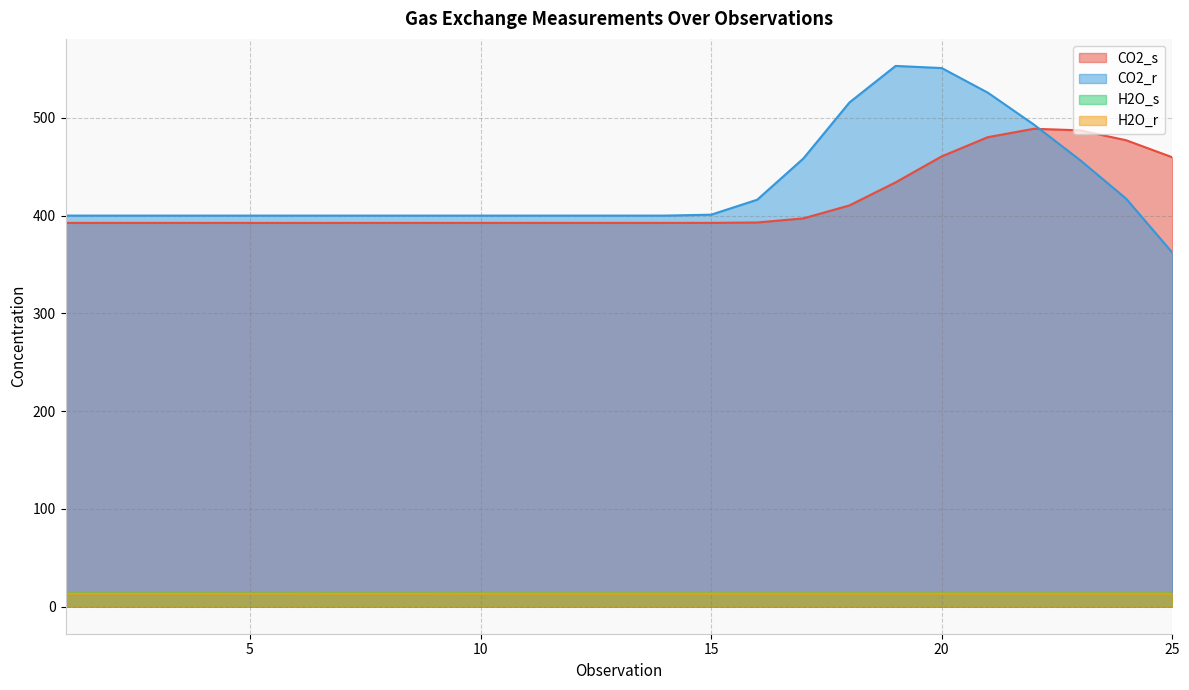

Does the chart have visible grid lines?

Yes